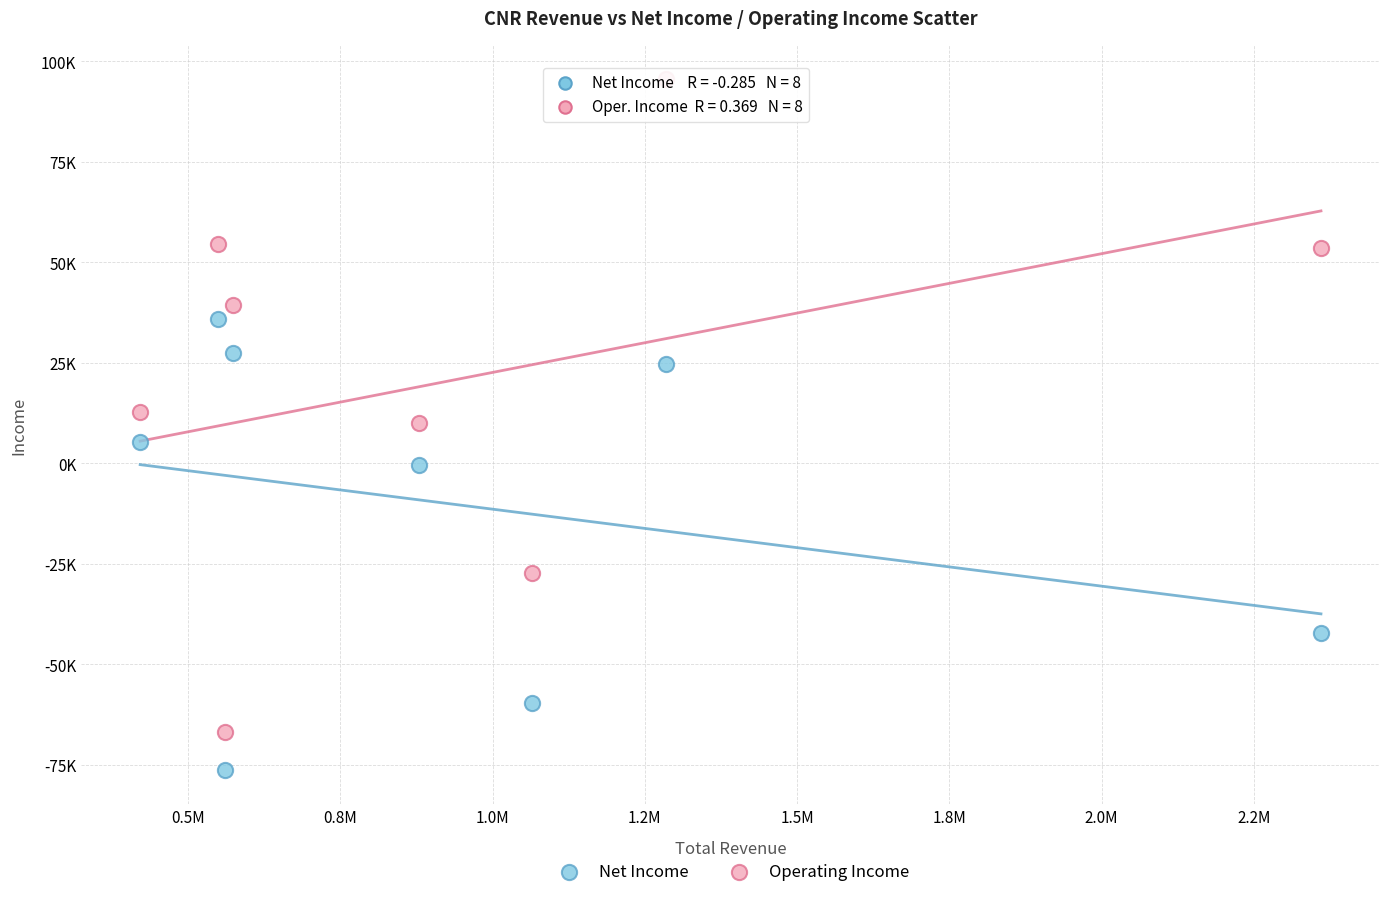

What are all the series names shown in the legend?

Net Income, Operating Income